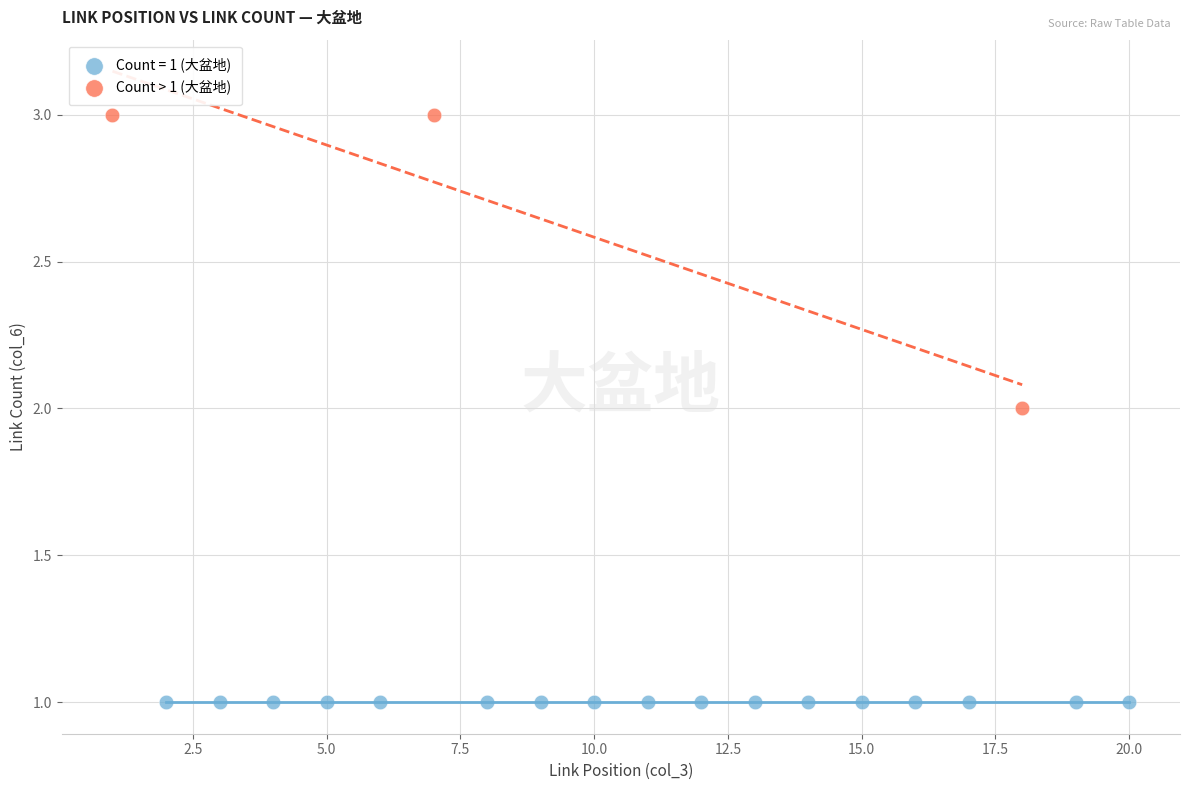

Which series reaches the maximum Y coordinate?

Count > 1 (大盆地)